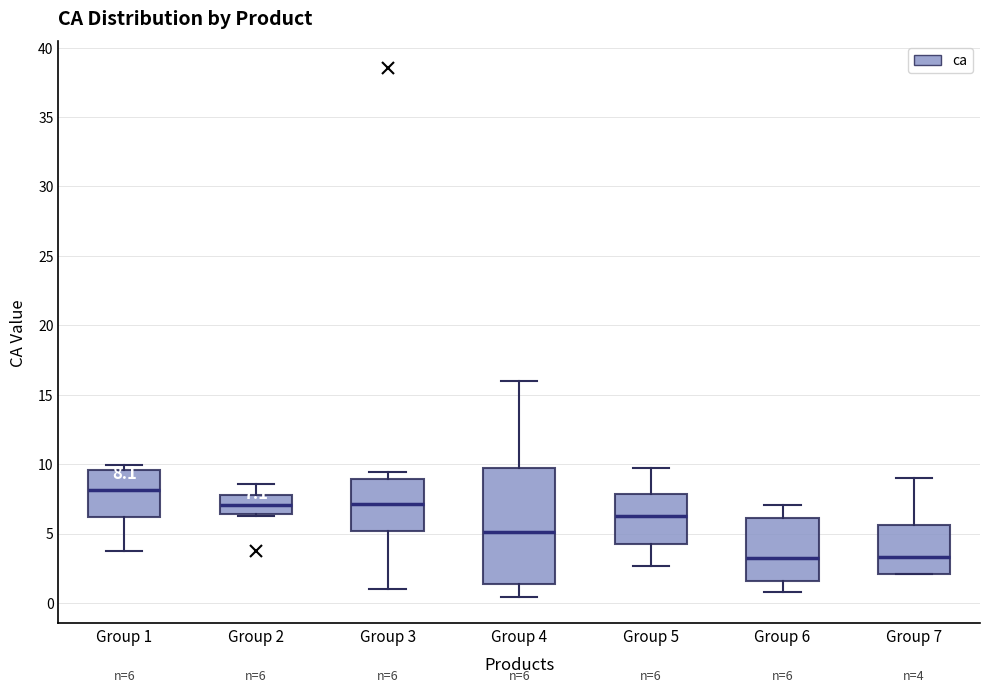

Which box is the tallest, from its lower edge to its upper edge?

Group 4